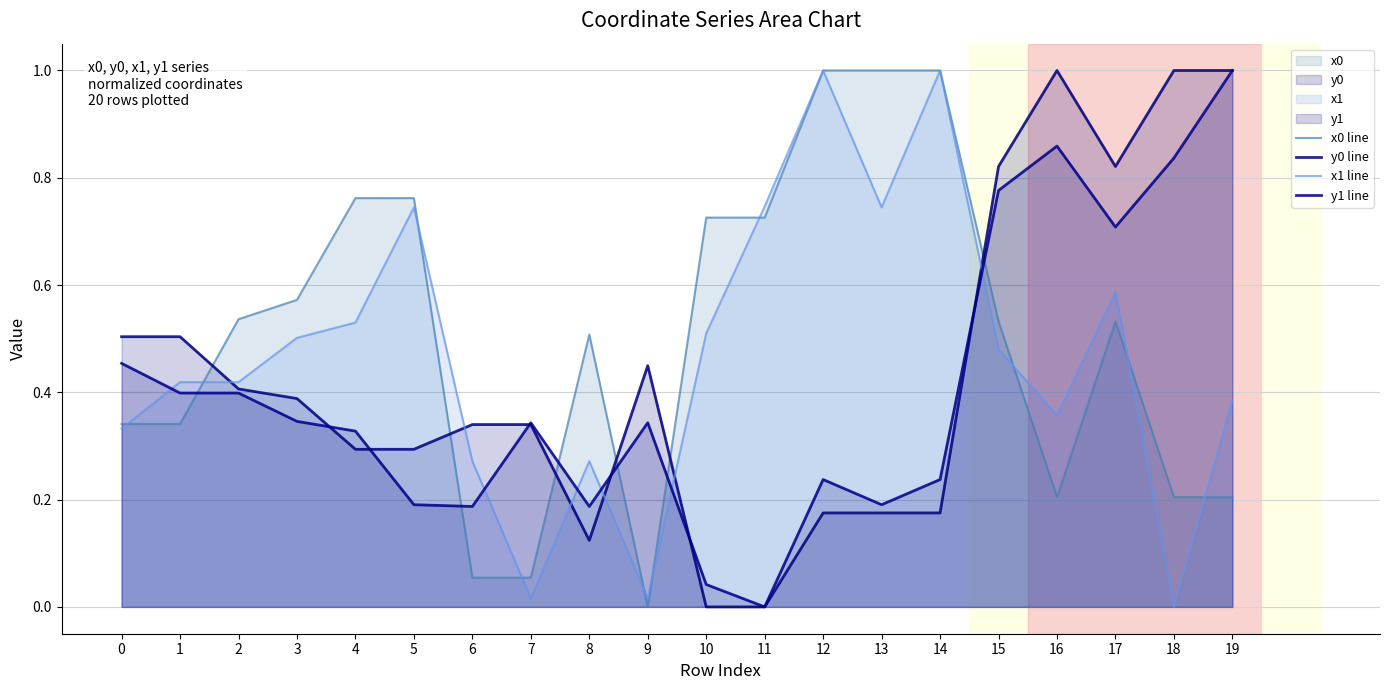

At which category does y1 line reach its first local peak?

7